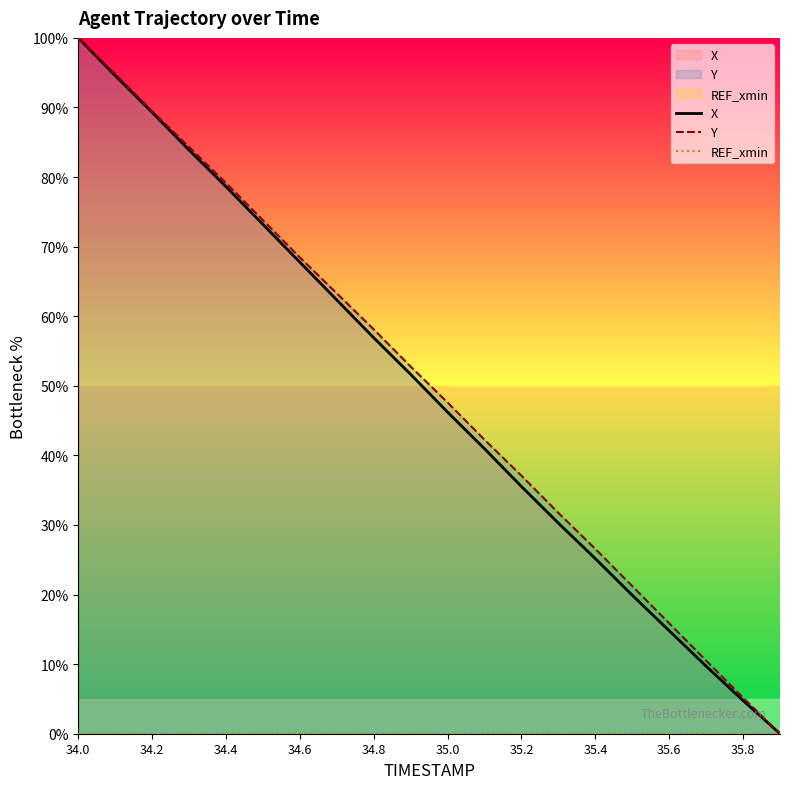

True or false: X and Y cross at least once.

False